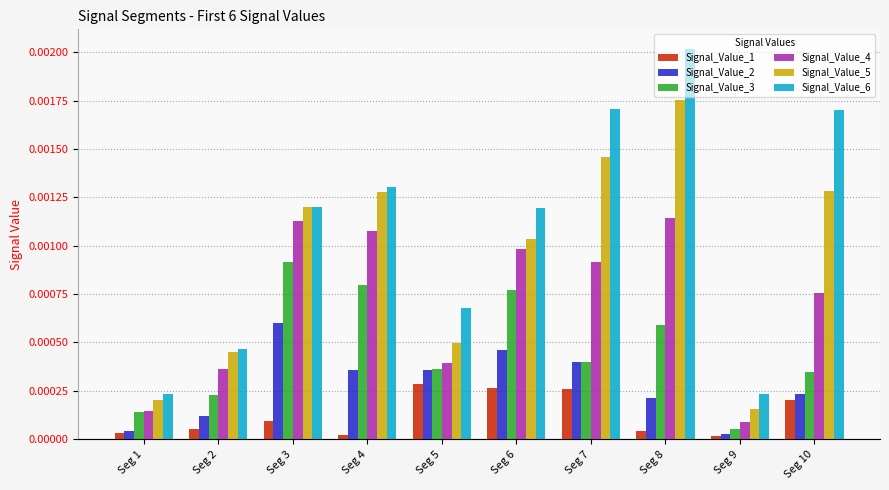

Which category has the highest value in the Signal_Value_6 series?

Seg 8